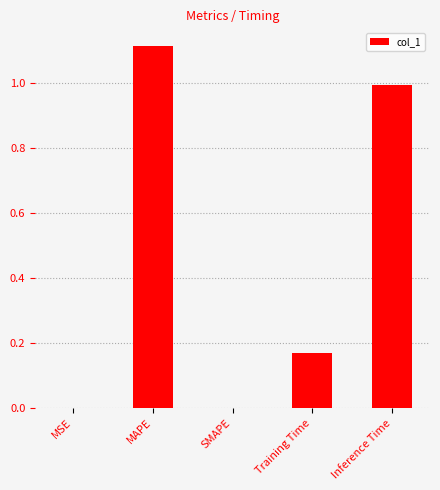

What is the change in value from Training Time to Inference Time?

+0.8